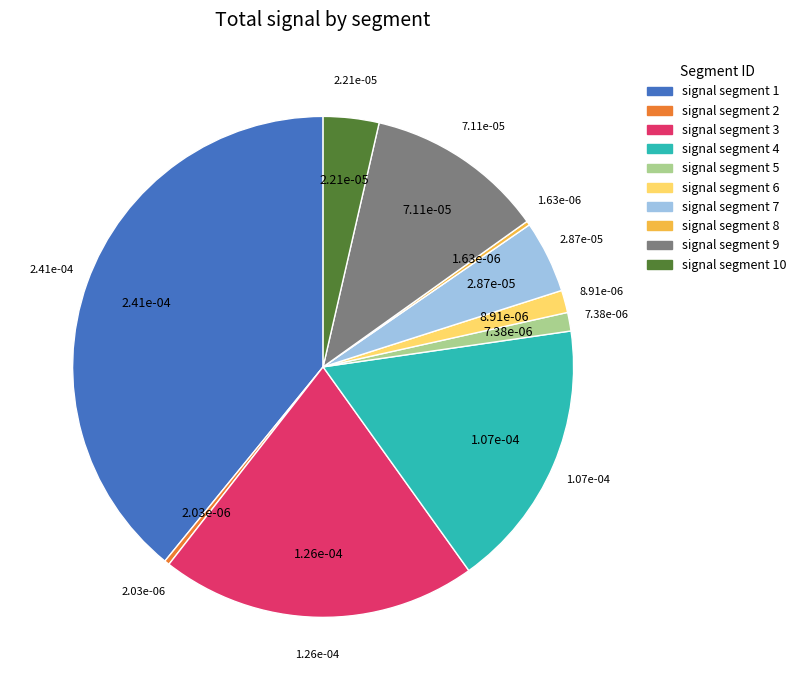

Is signal segment 4 the majority of the pie?

No